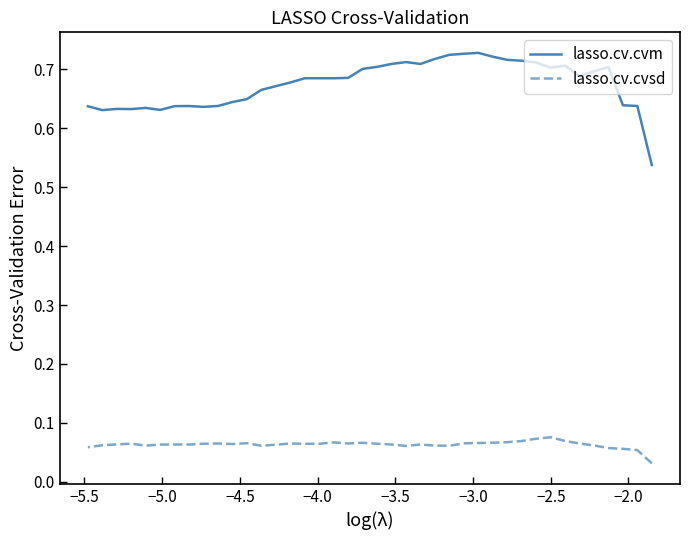

What is the value of the lasso.cv.cvsd point at the 29th from the left?

0.1